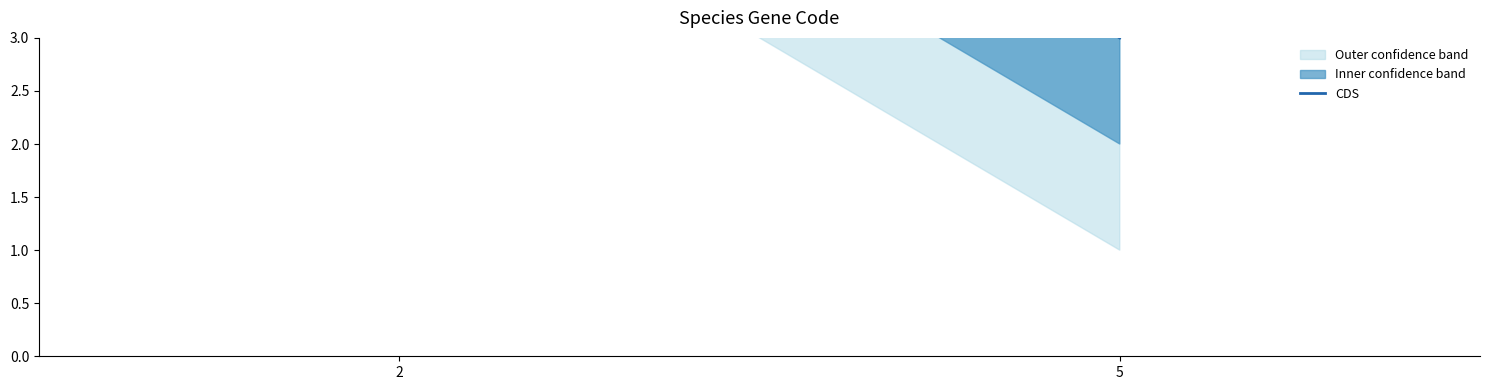

Reading right to left, extract all data points from this chart.

5=3	2=7